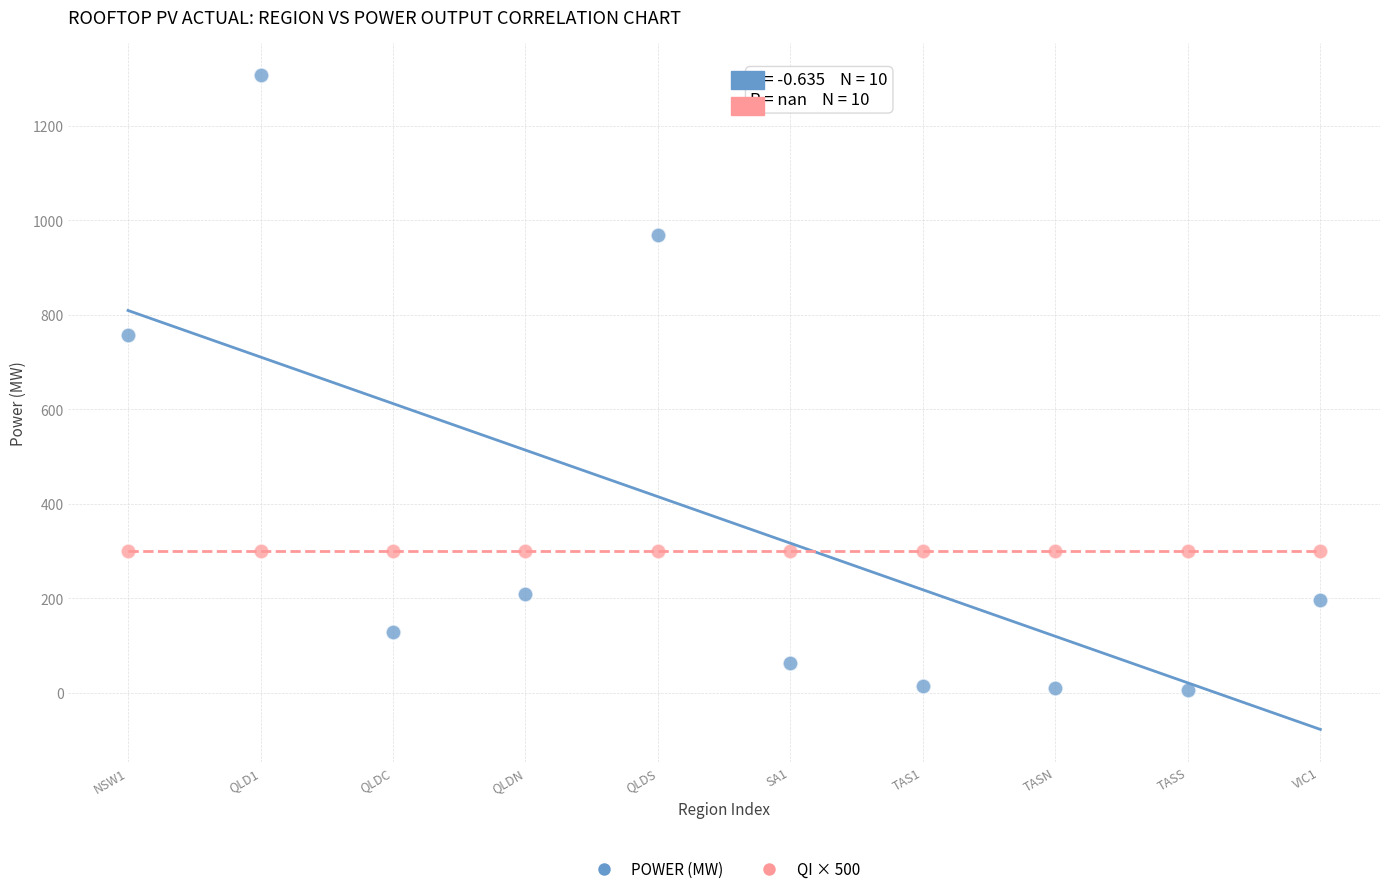

Which series contains the highest Y value?

POWER (MW)